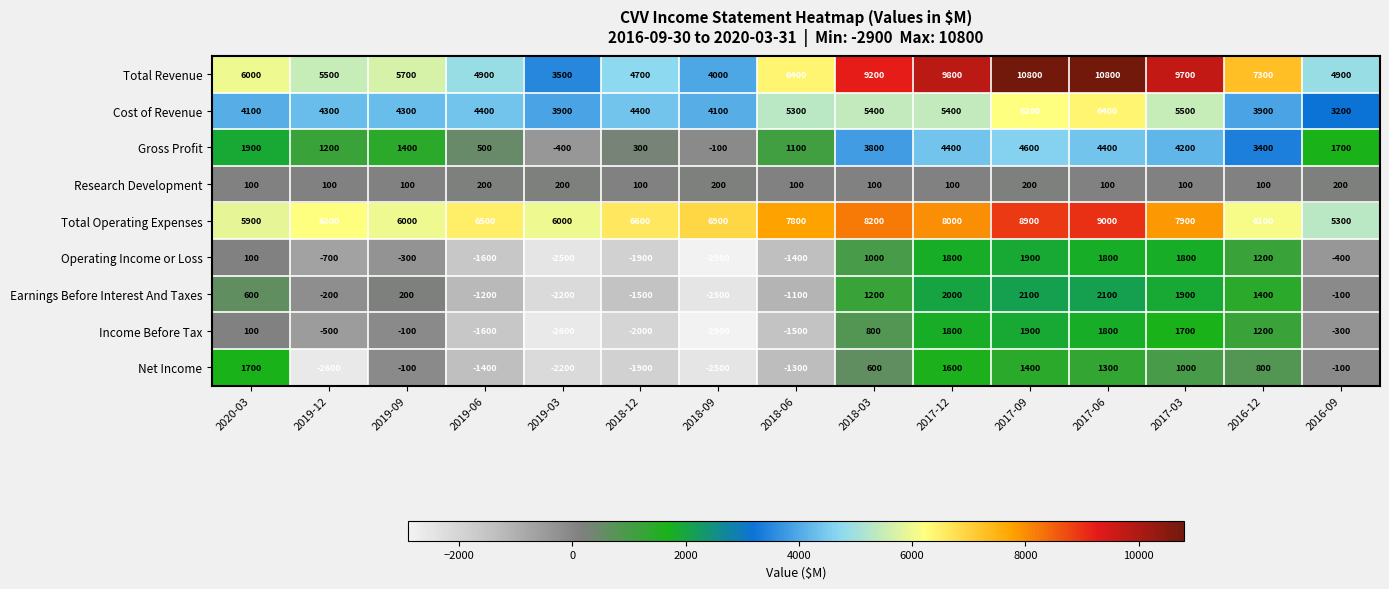

Is it true that Gross Profit equals 99 at 2018-12?

False